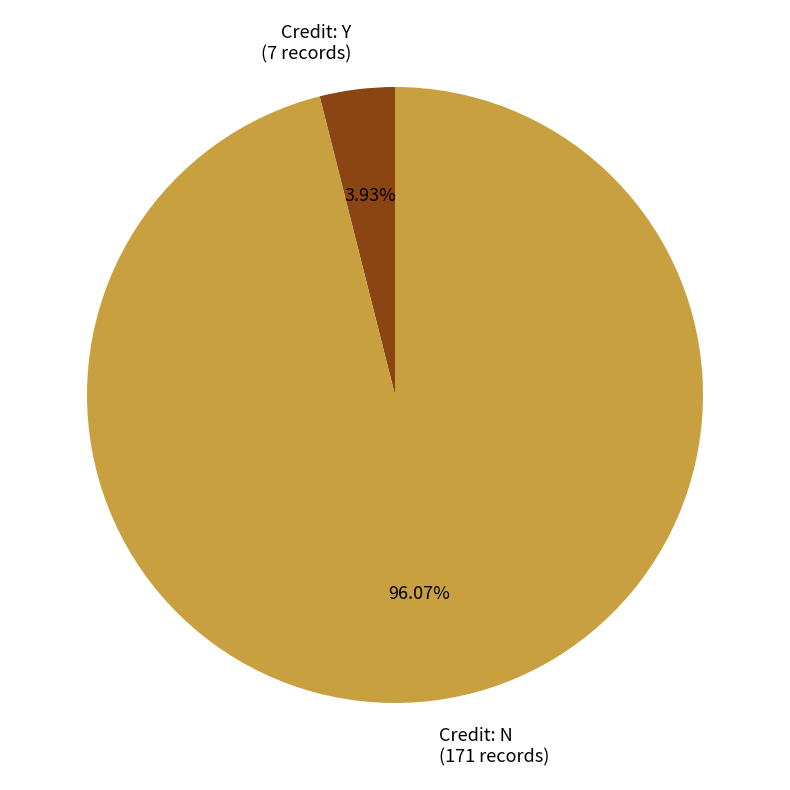

Rank the categories by value from highest to lowest.

Credit: N (171 records), Credit: Y (7 records)